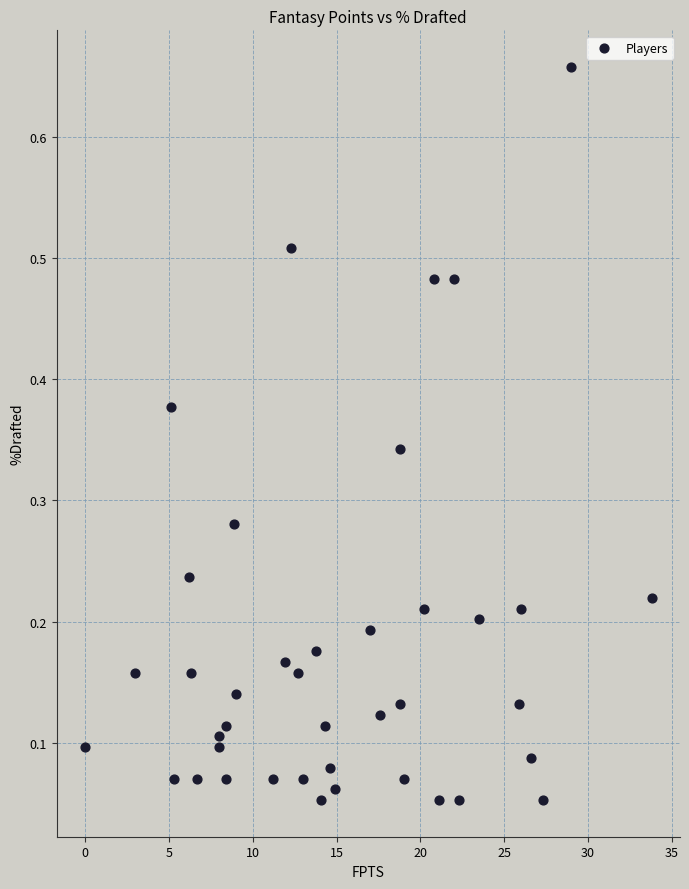

What is the range of Y values (max minus min)?

0.6